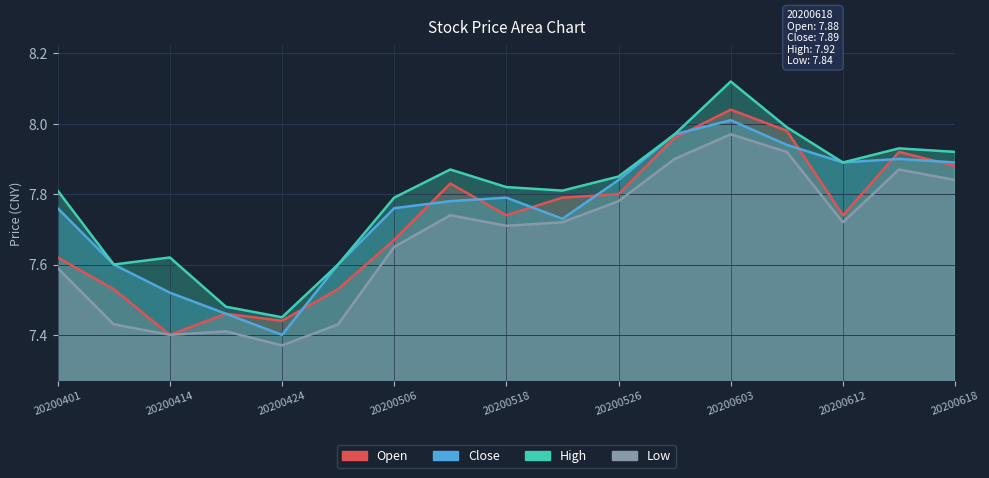

Which has a higher value, 20200529 or 20200616?

20200529